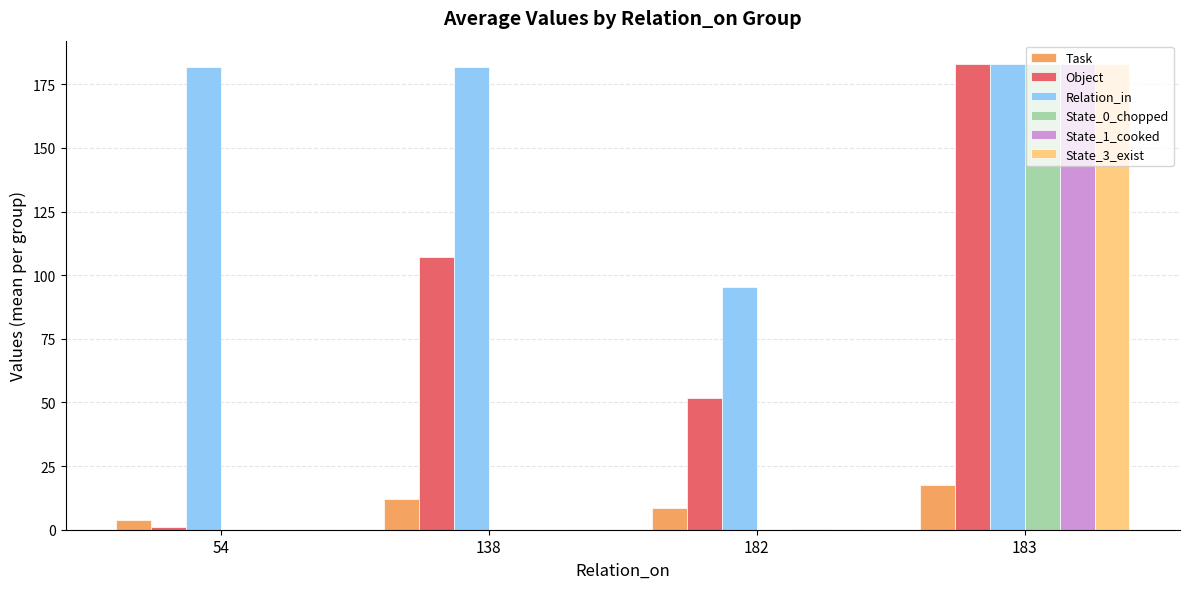

What is the sum of the Task values at 183 and 138?

29.5